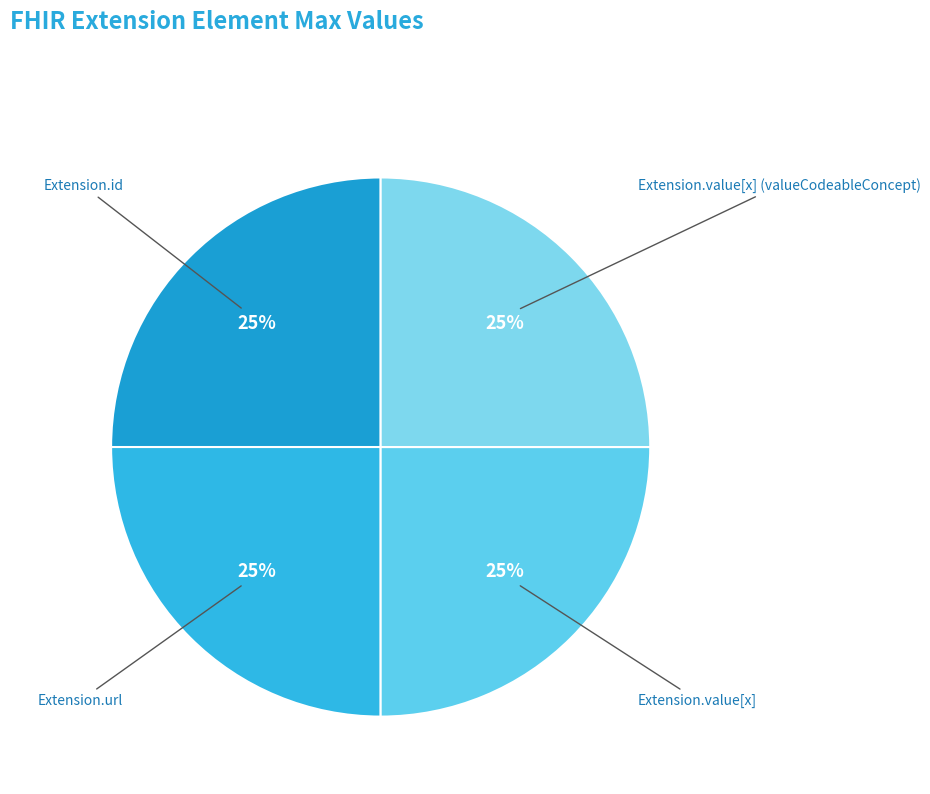

To the nearest percent, what is the difference between the Extension.url and Extension.value[x] (valueCodeableConcept) slice percentages?

0%